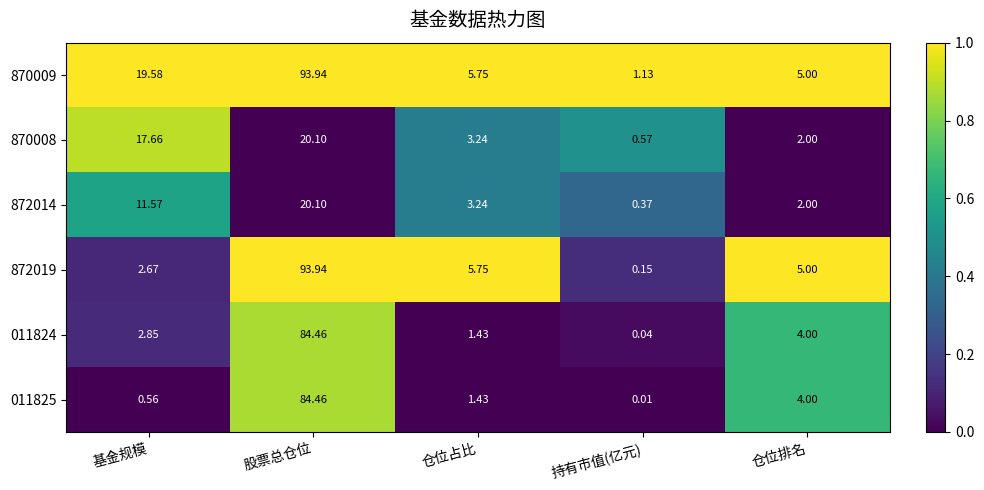

At which label is 011824 closest to 42?

仓位排名